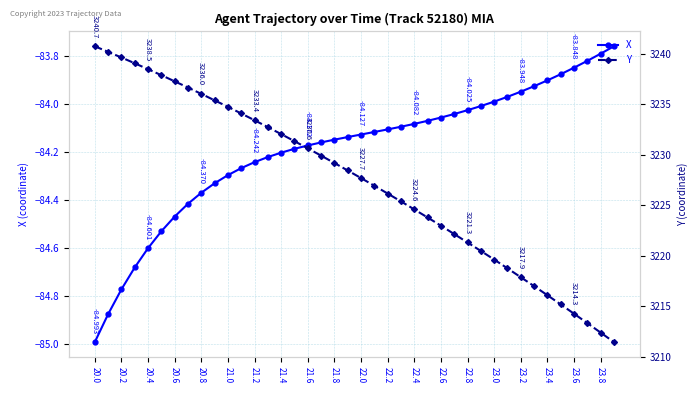

What is the sum of all X values?

-3367.6